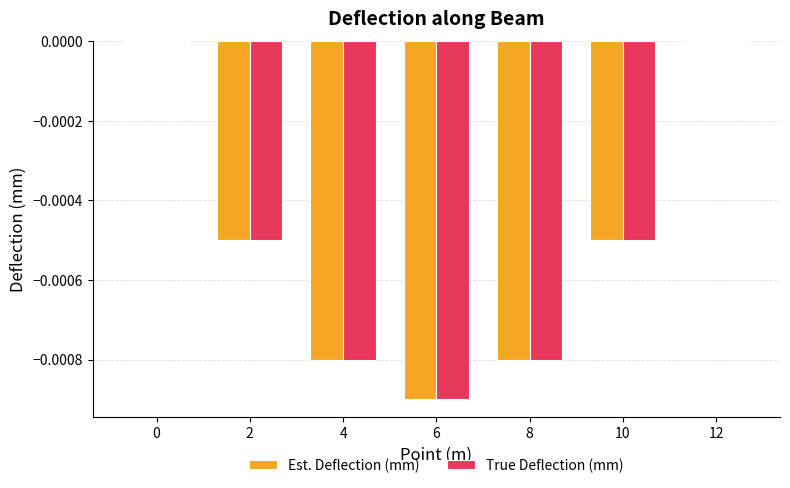

Does the chart contain stacked bars?

No